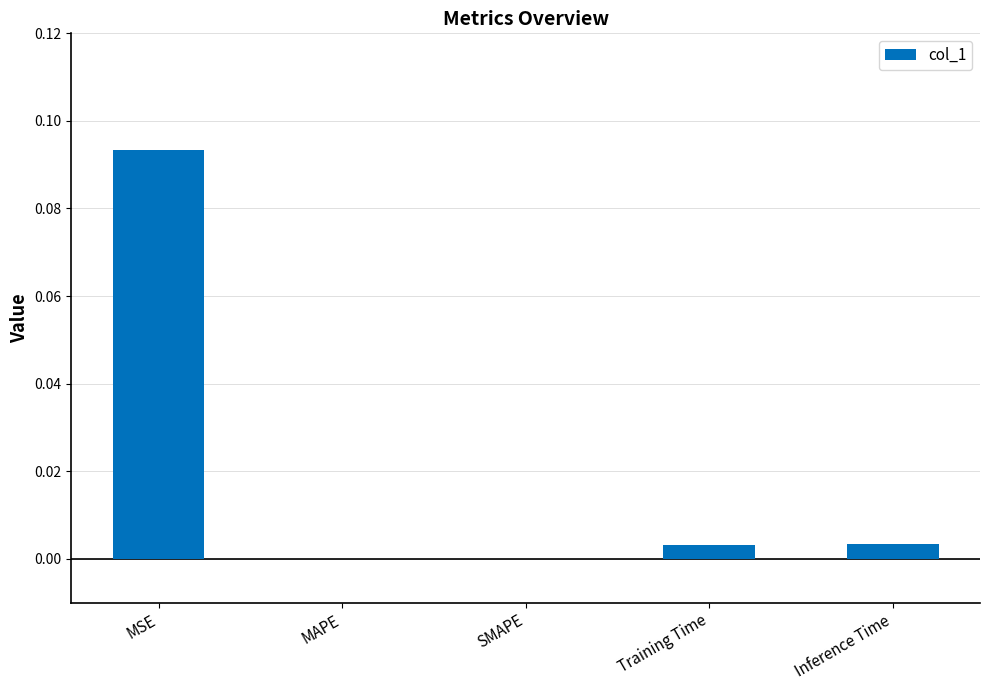

The chart shows a value of 0.0 at MAPE. True or false?

True